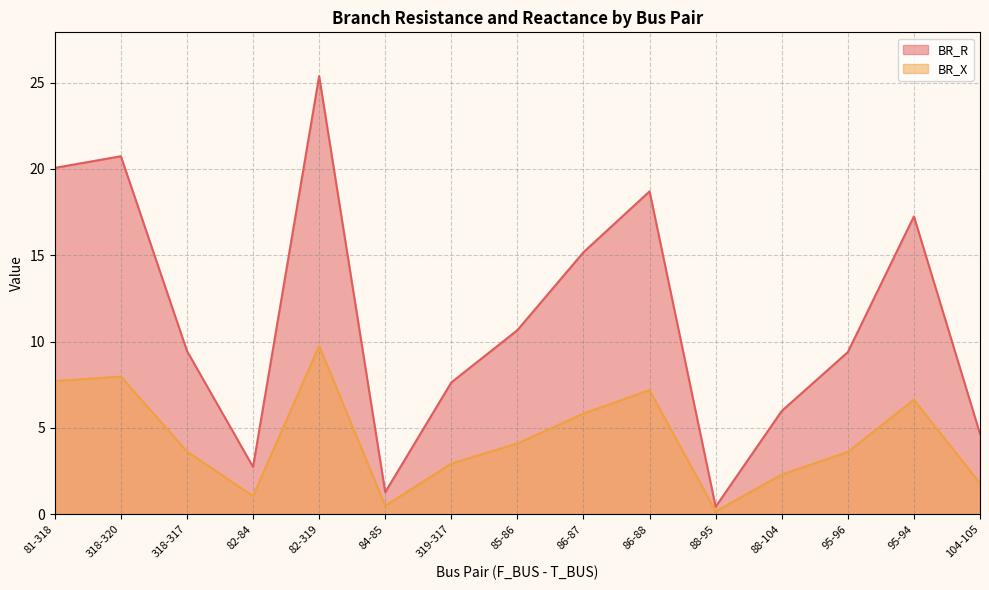

Where is the first local minimum for BR_R?

82-84